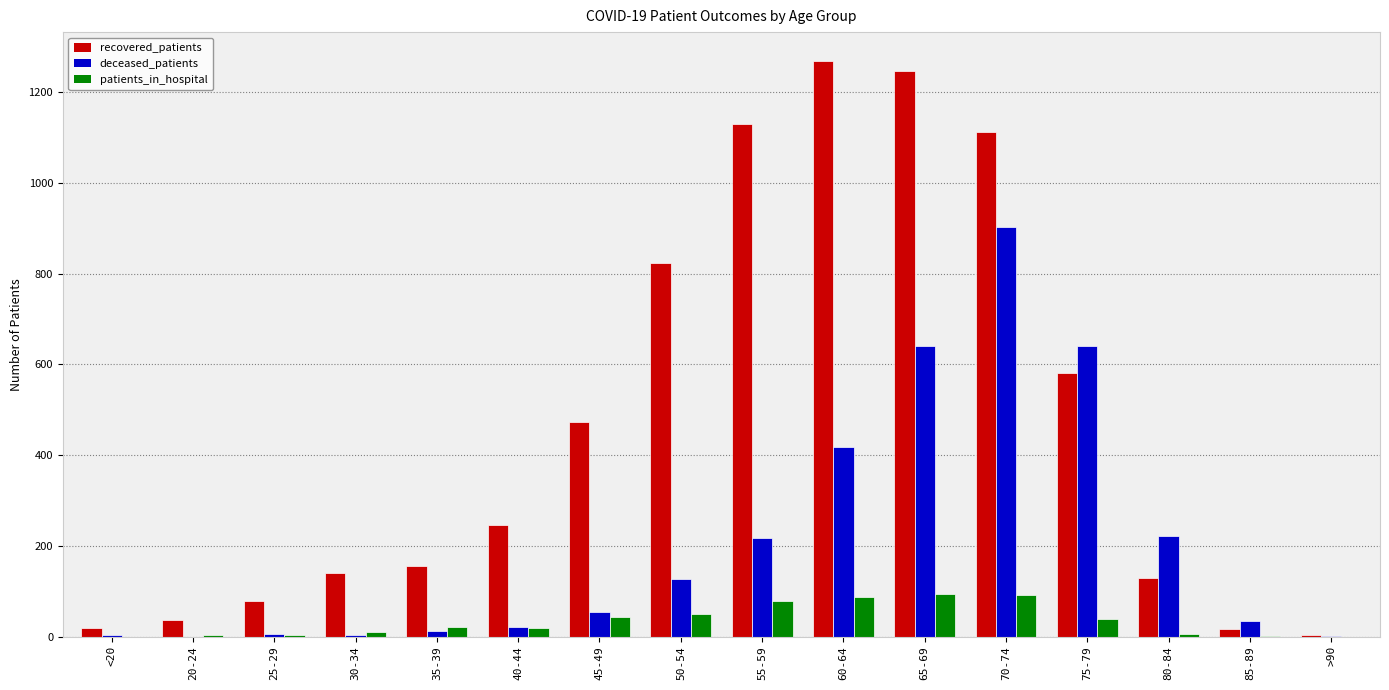

Is the value of patients_in_hospital at 45-49 greater than the value of deceased_patients at 50-54?

No